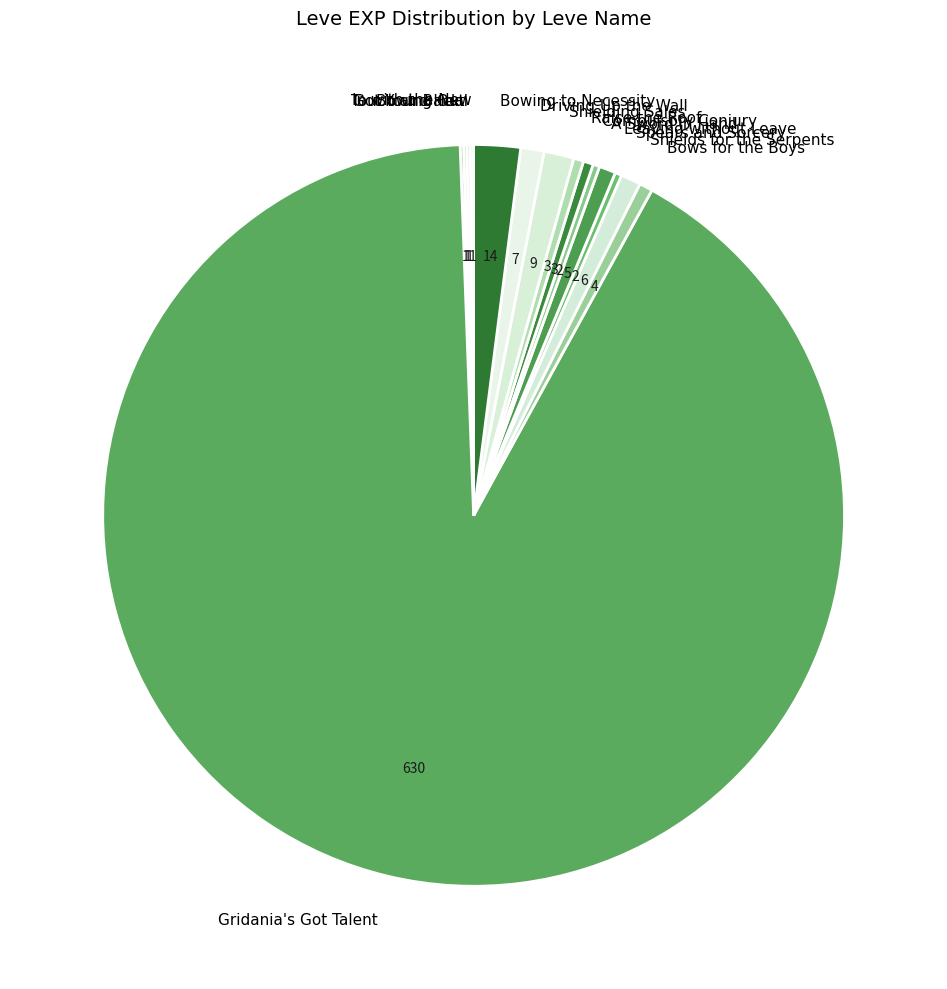

Does Gridania's Got Talent account for over 50% of the chart?

Yes